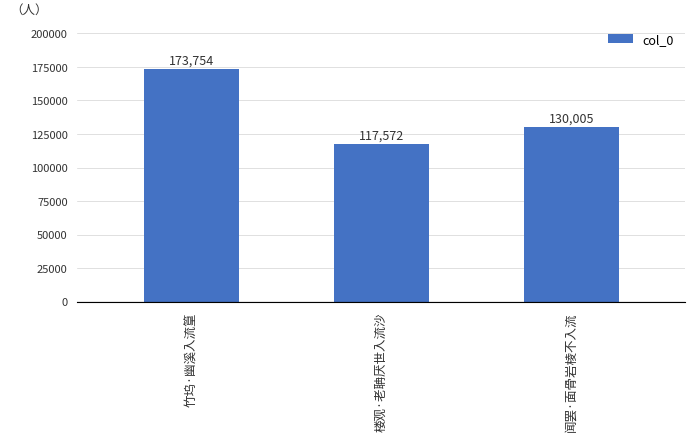

Reading right to left, what are all the values shown in this chart?

闻罢·面骨岩棱不入流=130005	楼观·老聃厌世入流沙=117572	竹坞·幽溪入流篁=173754